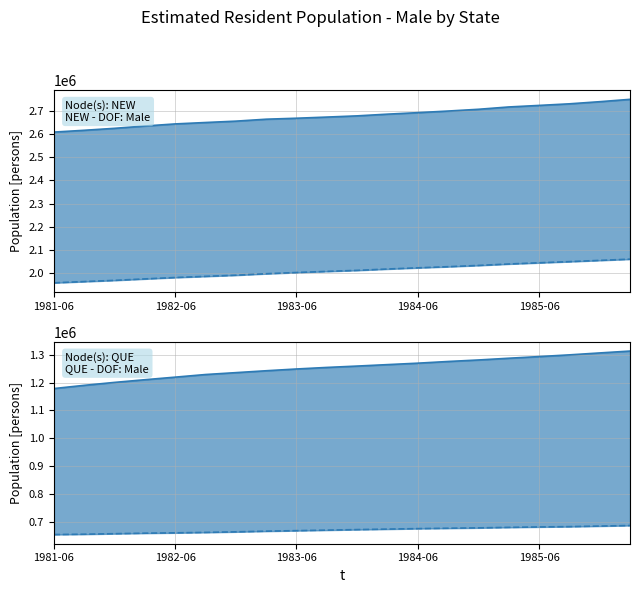

What is the lowest value of the Queensland line series?

1178447